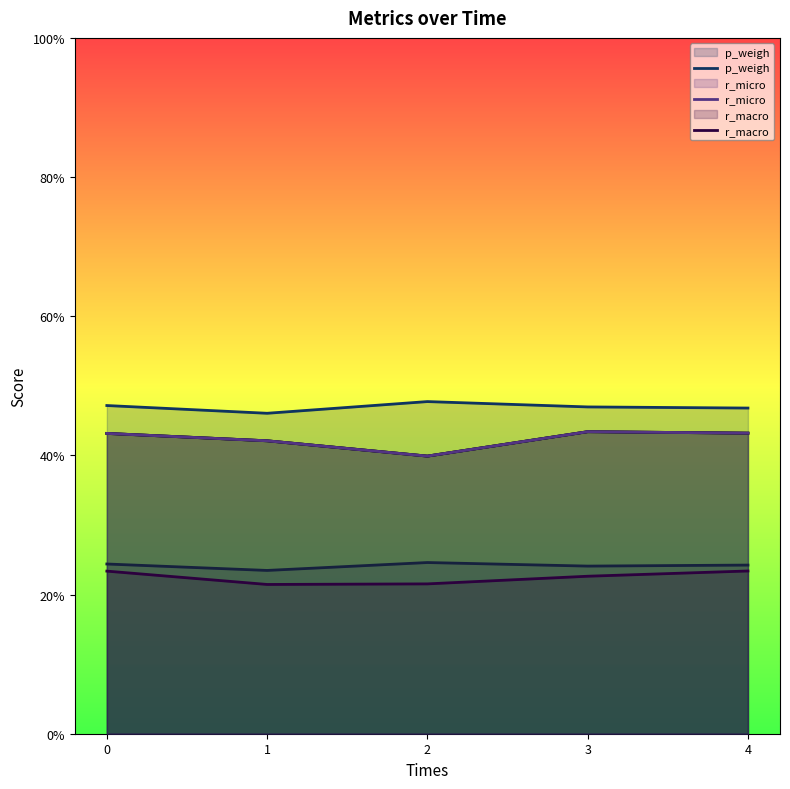

At which category does p_weigh reach its first local peak?

2